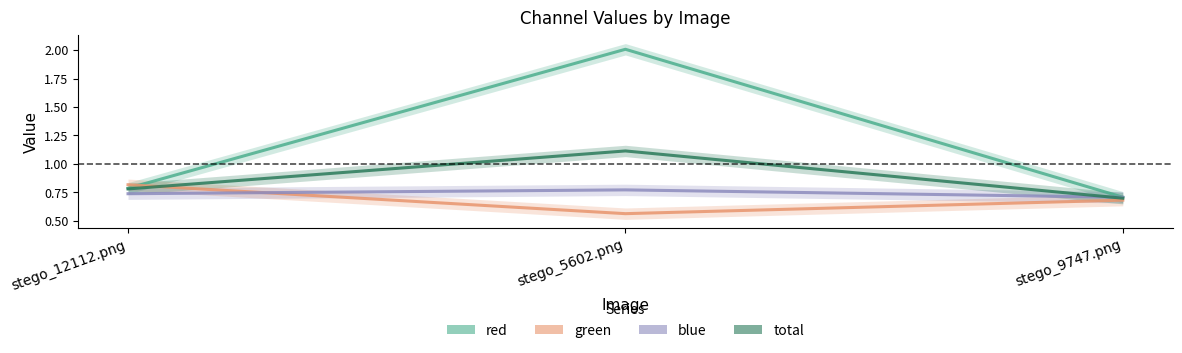

What is the label of the 3rd point from the right?

stego_12112.png